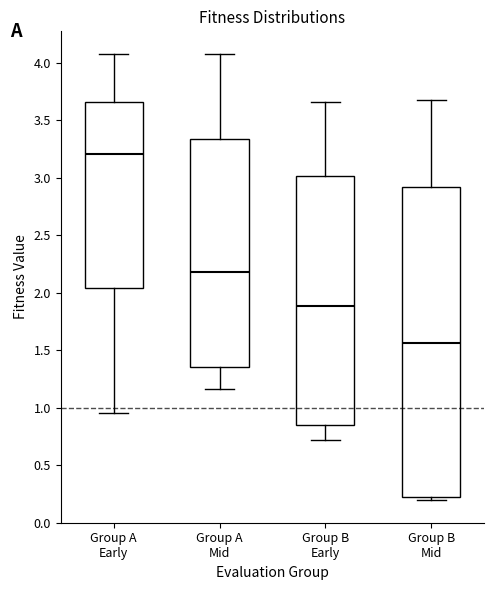

Reading left to right, read every box against the y-axis: the position of its median line, the range the box covers, and the ends of its whiskers. The values are not printed on the chart, so give them approximately, as read against the axis.

Group A Early: median 3.20, box 2.05 to 3.65, whiskers 0.95 to 4.10
Group A Mid: median 2.20, box 1.35 to 3.35, whiskers 1.15 to 4.10
Group B Early: median 1.90, box 0.85 to 3.00, whiskers 0.70 to 3.65
Group B Mid: median 1.55, box 0.25 to 2.90, whiskers 0.20 to 3.70